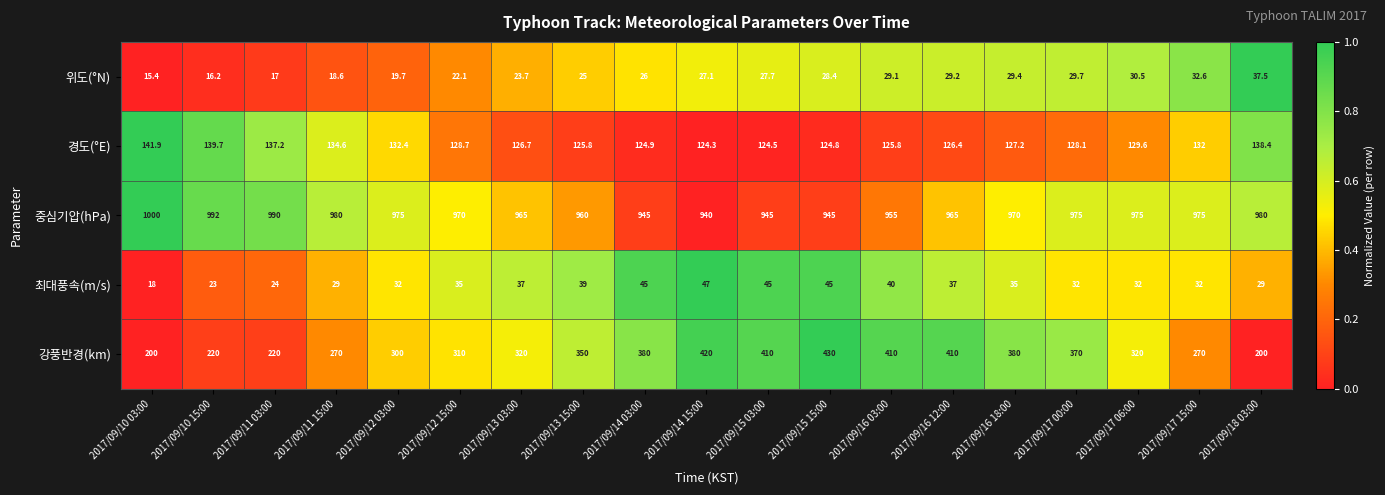

Where is 강풍반경(km) nearest to the value 315?

2017/09/12 15:00